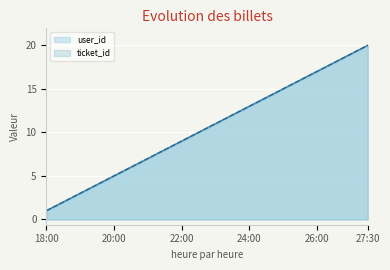

Rank the categories by user_id value from lowest to highest.

18:00, 18:30, 19:00, 19:30, 20:00, 20:30, 21:00, 21:30, 22:00, 22:30, 23:00, 23:30, 24:00, 24:30, 25:00, 25:30, 26:00, 26:30, 27:00, 27:30